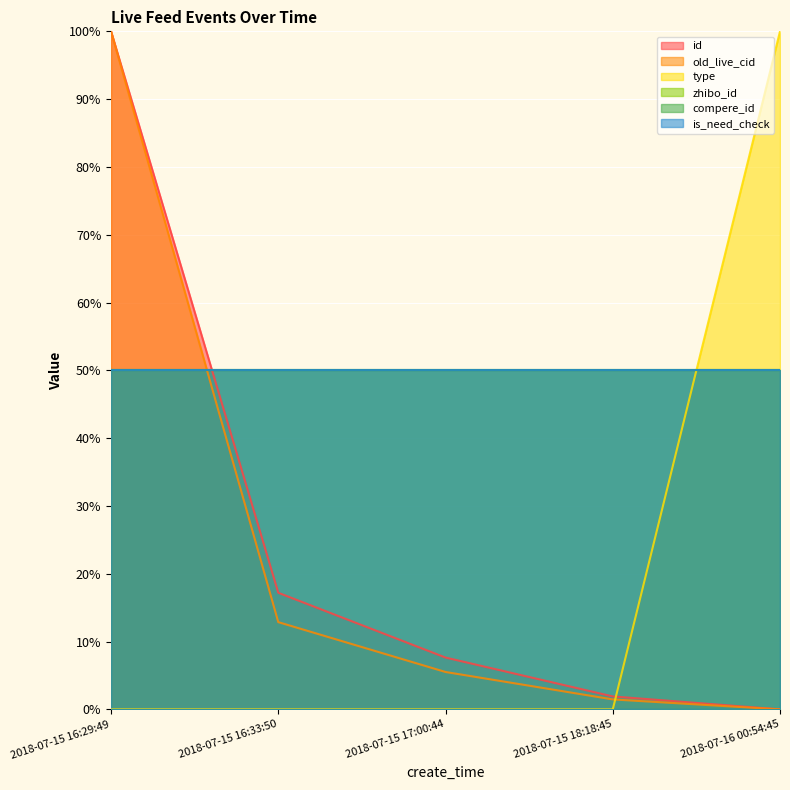

What position from the right is 2018-07-15 16:33:50?

4